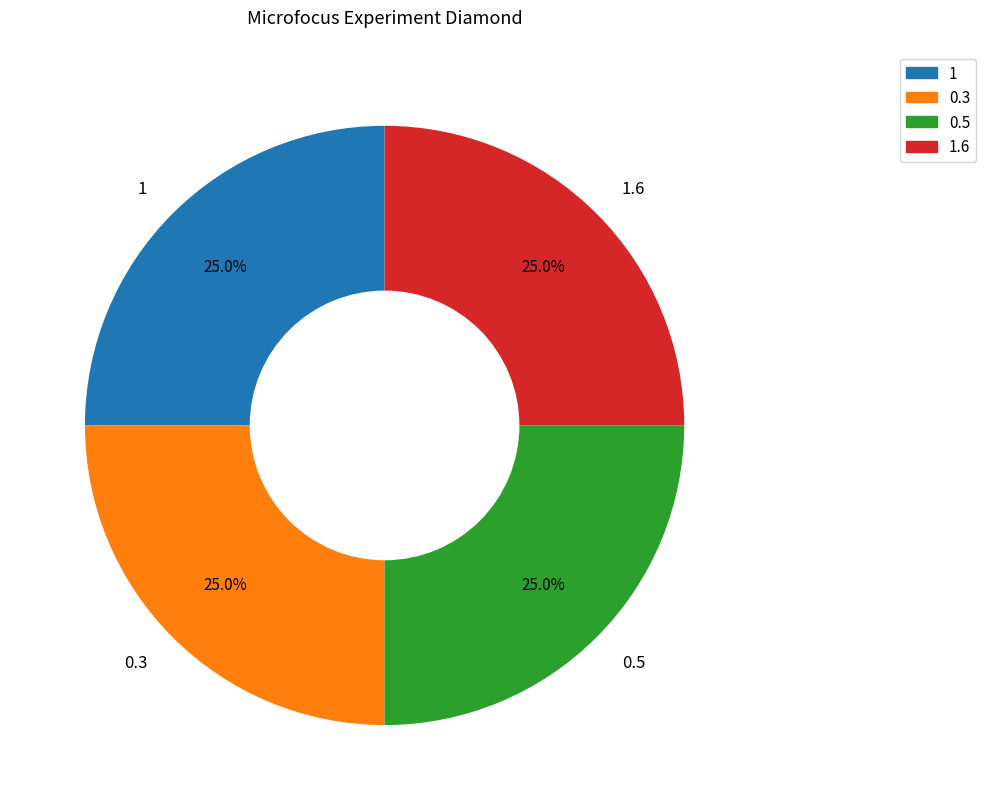

What portion of the pie excludes 1?

75.0%